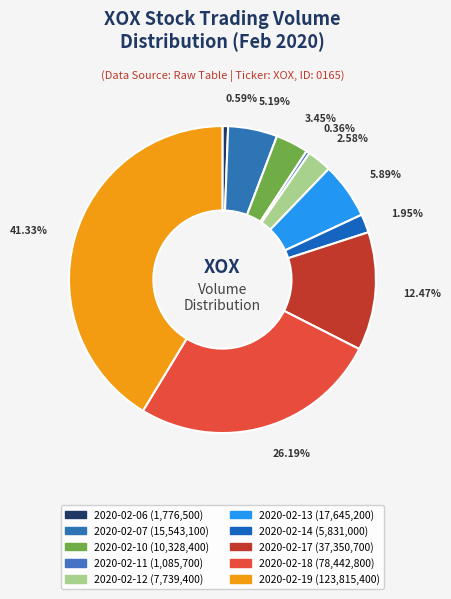

To the nearest percent, what is the combined percentage of 2020-02-19 and 2020-02-10?

45%